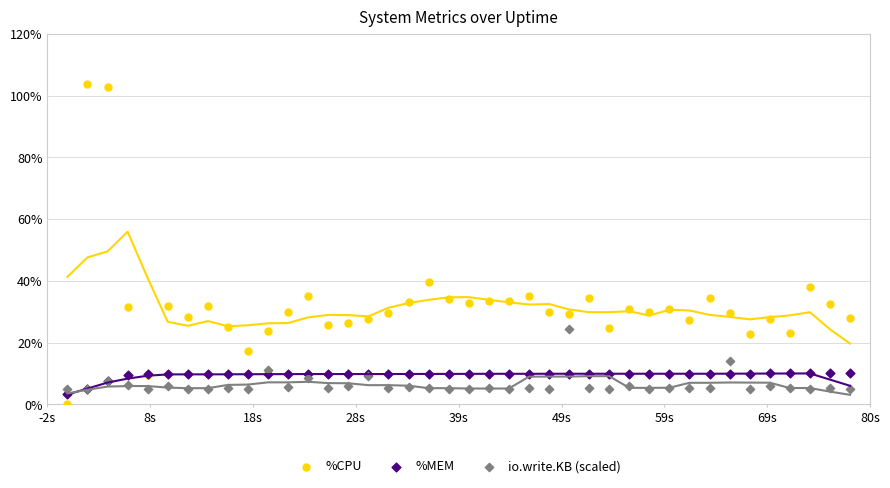

What are all the series names shown in the legend?

%CPU, %MEM, io.write.KB (scaled)